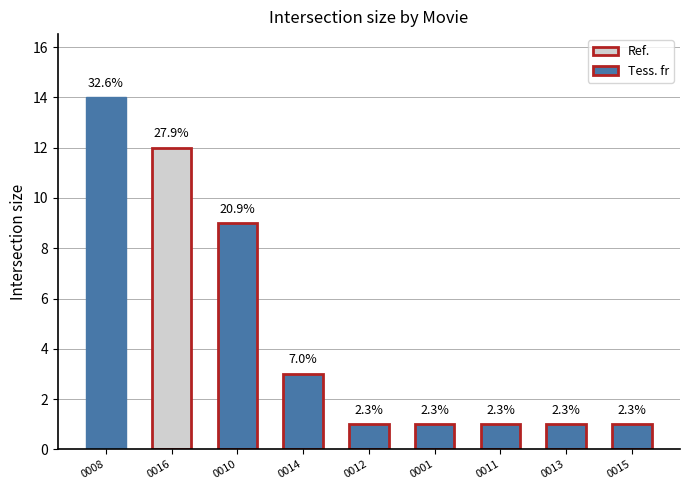

How many bars are there in total?

9